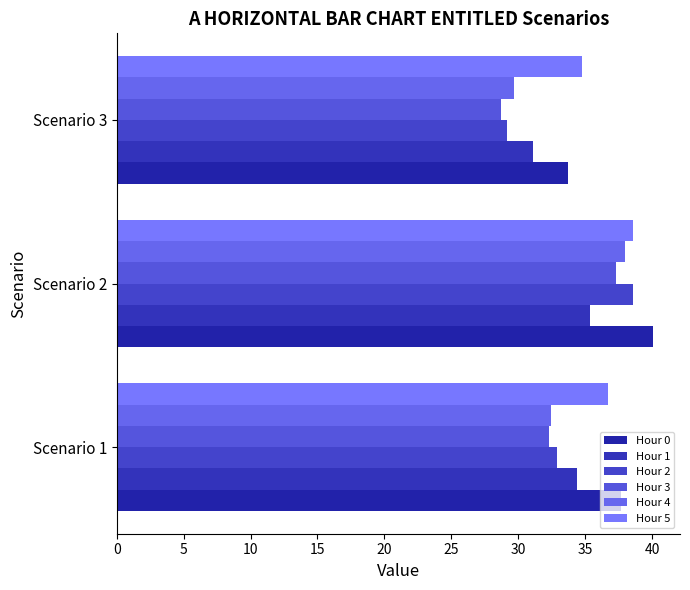

How many values in the Hour 5 series exceed 36?

2